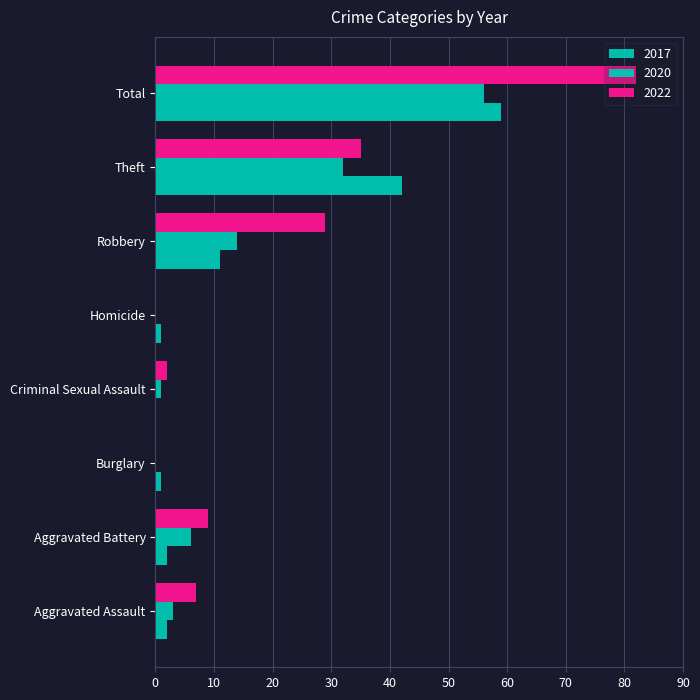

What is the value of the 2020 bar at the 2nd from the left?

6